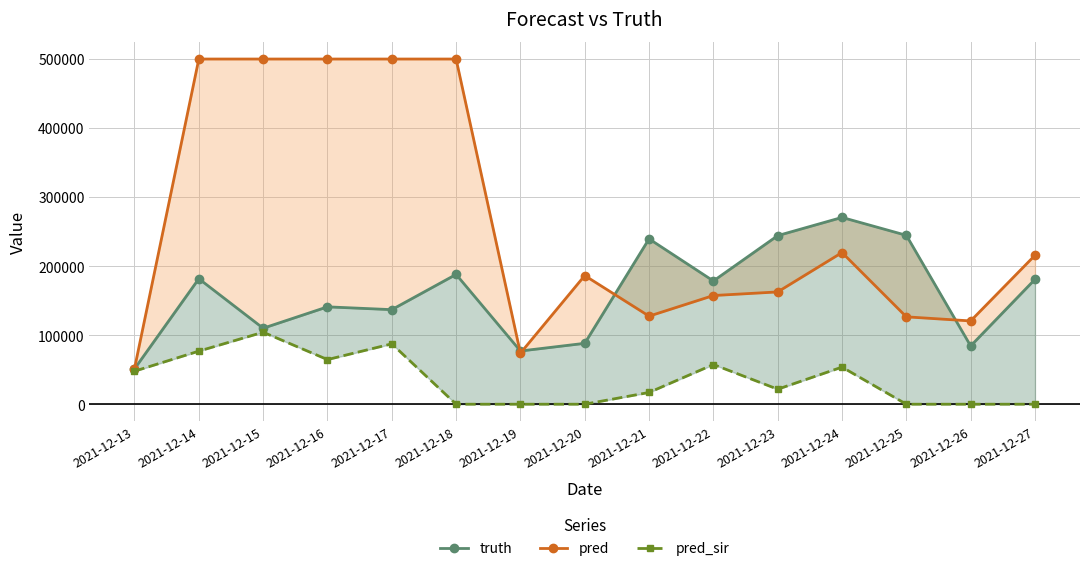

Reading left to right, transcribe all the data shown in this chart.

truth: 2021-12-13=51171.0	2021-12-14=181775.0	2021-12-15=110065.0	2021-12-16=141036.0	2021-12-17=136968.0	2021-12-18=188006.0	2021-12-19=77062.0	2021-12-20=88202.0	2021-12-21=239510.0	2021-12-22=178503.0	2021-12-23=244212.0	2021-12-24=270568.0	2021-12-25=244637.0	2021-12-26=84383.0	2021-12-27=180890.0
pred: 2021-12-13=51540.6	2021-12-14=500000.0	2021-12-15=500000.0	2021-12-16=500000.0	2021-12-17=500000.0	2021-12-18=500000.0	2021-12-19=73935.0	2021-12-20=186343.0	2021-12-21=127563.0	2021-12-22=157426.0	2021-12-23=162649.0	2021-12-24=219689.0	2021-12-25=126560.0	2021-12-26=120624.0	2021-12-27=215687.0
pred_sir: 2021-12-13=47830.3	2021-12-14=76878.0	2021-12-15=104292.0	2021-12-16=64628.0	2021-12-17=87433.0	2021-12-18=0.0	2021-12-19=0.0	2021-12-20=0.0	2021-12-21=17007.0	2021-12-22=57511.0	2021-12-23=21724.0	2021-12-24=53742.0	2021-12-25=0.0	2021-12-26=0.0	2021-12-27=0.0